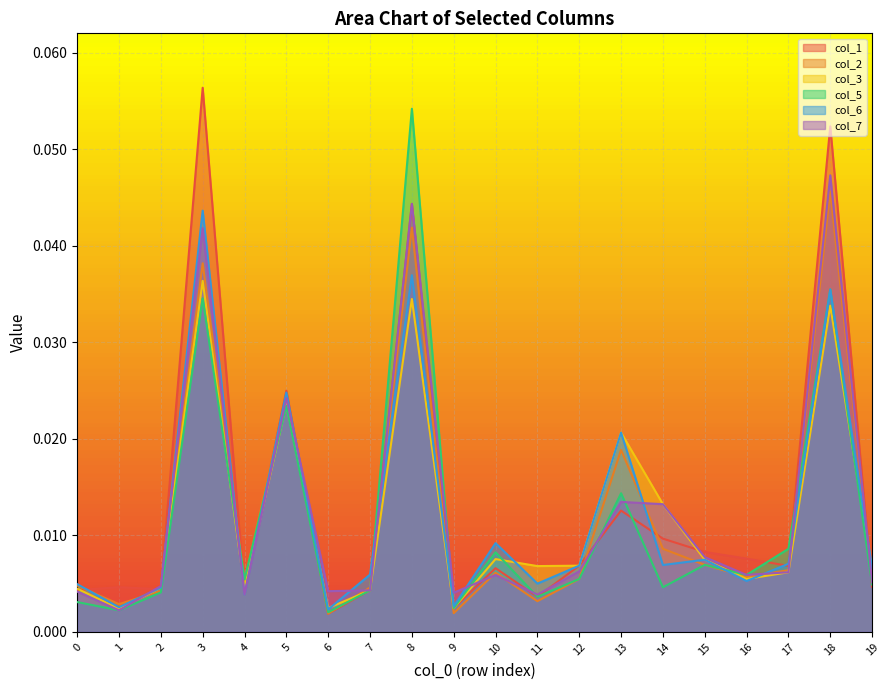

List the labels in order of 6 value, smallest first.

6, 1, 9, 4, 2, 0, 11, 16, 7, 19, 12, 14, 17, 15, 10, 13, 5, 18, 8, 3